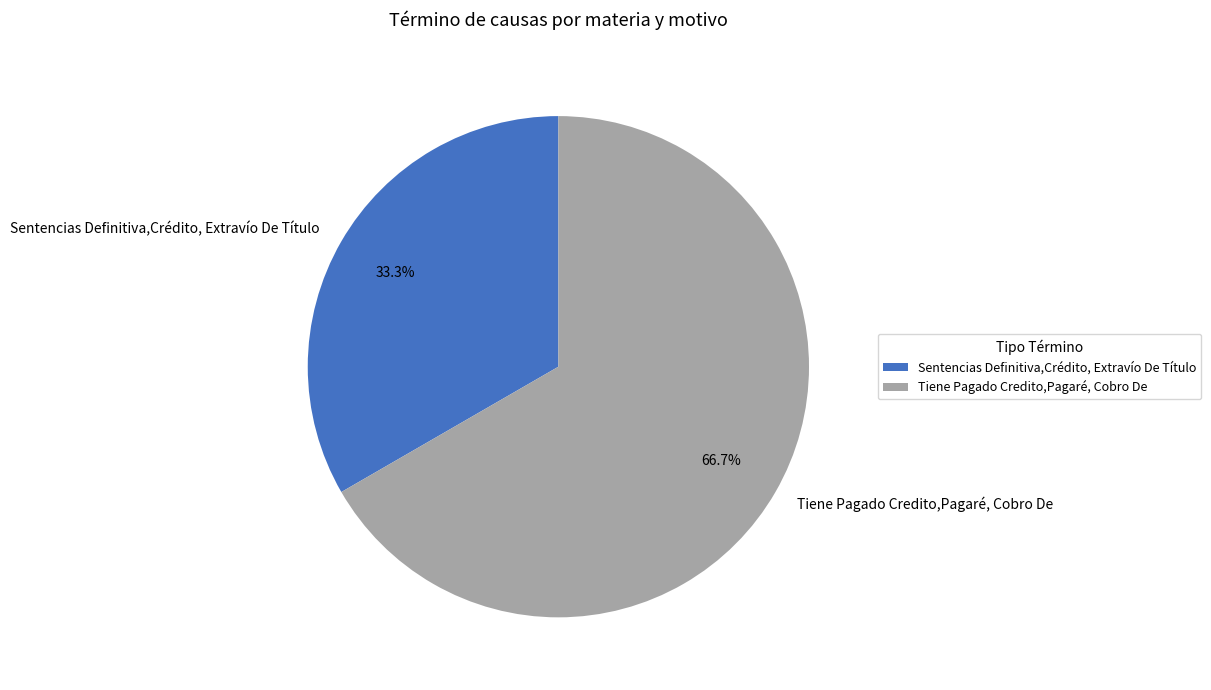

To the nearest percent, what percentage of the pie is Sentencias Definitiva,Crédito, Extravío De Título?

33%